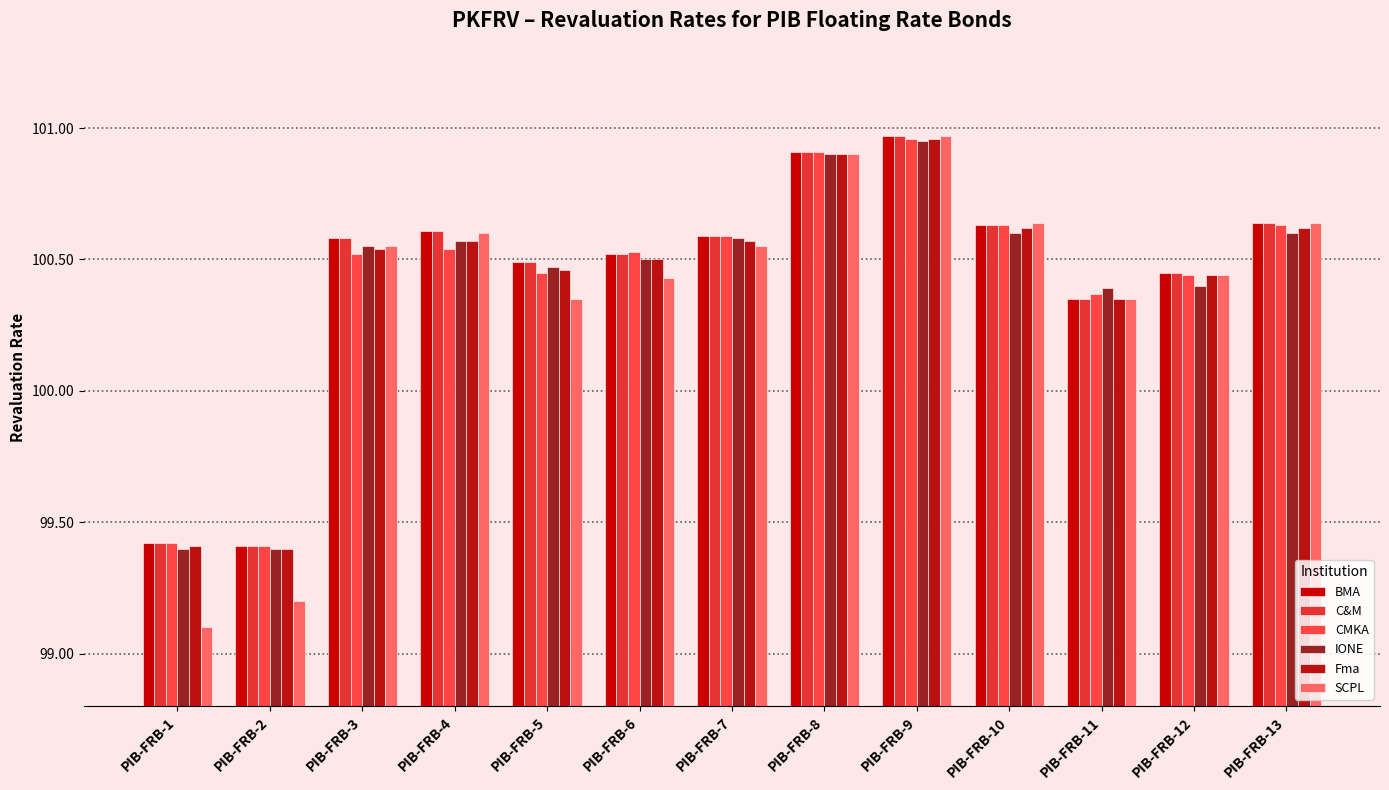

How many distinct data groups are displayed?

6